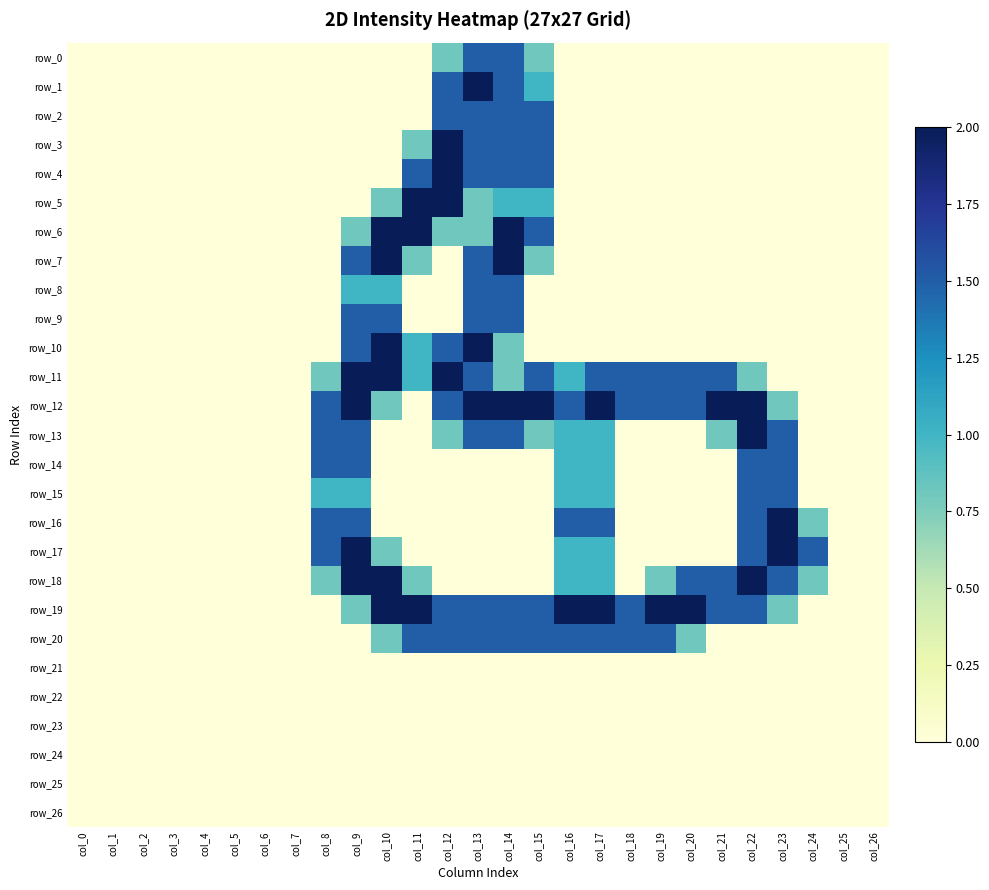

What is the spread (max minus min) of values at col_21?

2.0